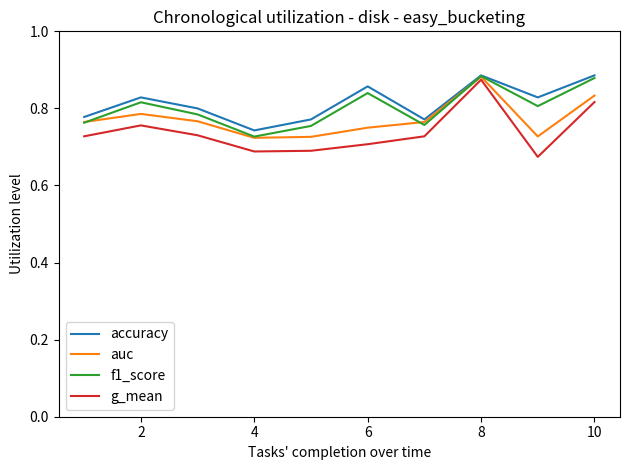

Rank the series by their average value, from highest to lowest.

accuracy, f1_score, auc, g_mean